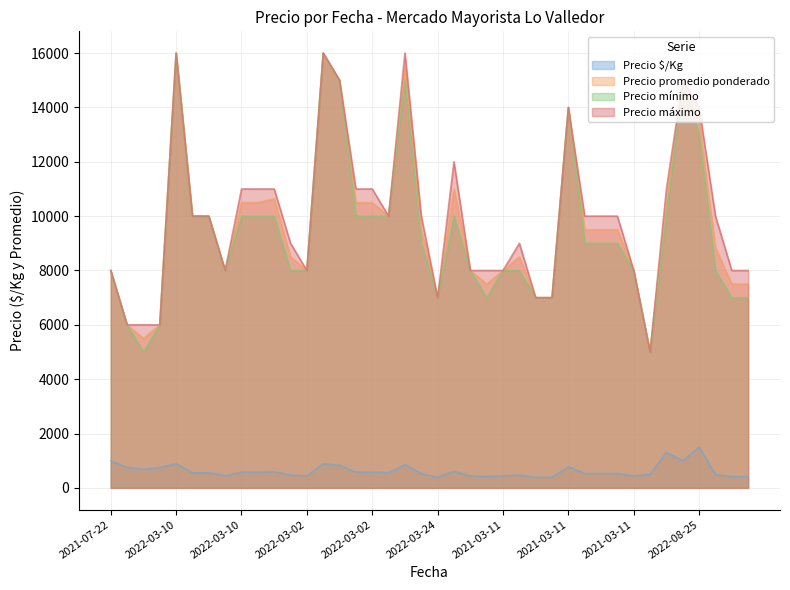

Is it true that Precio máximo equals 15000 at 2022-08-25?

True